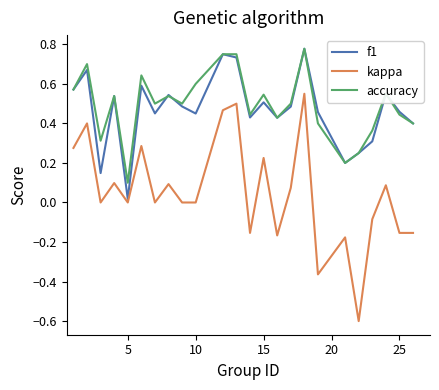

True or false: accuracy and kappa cross at least once.

False